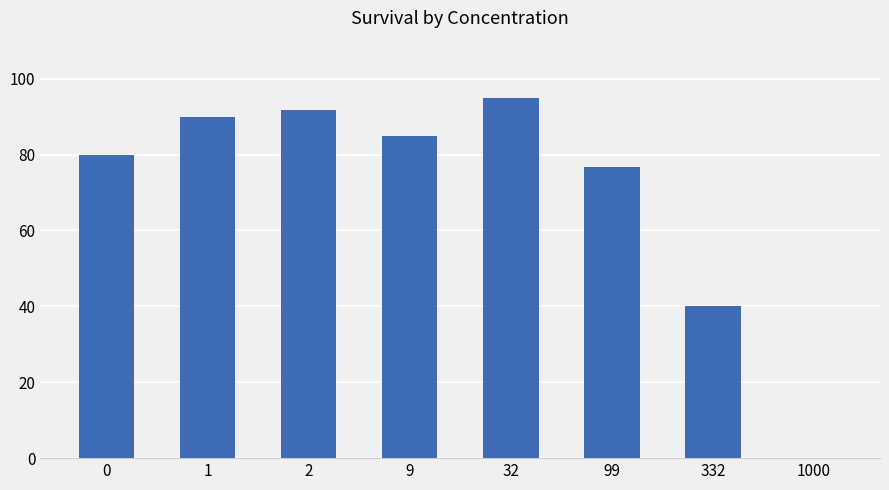

Is it true that the value at 1 is 90.0?

True